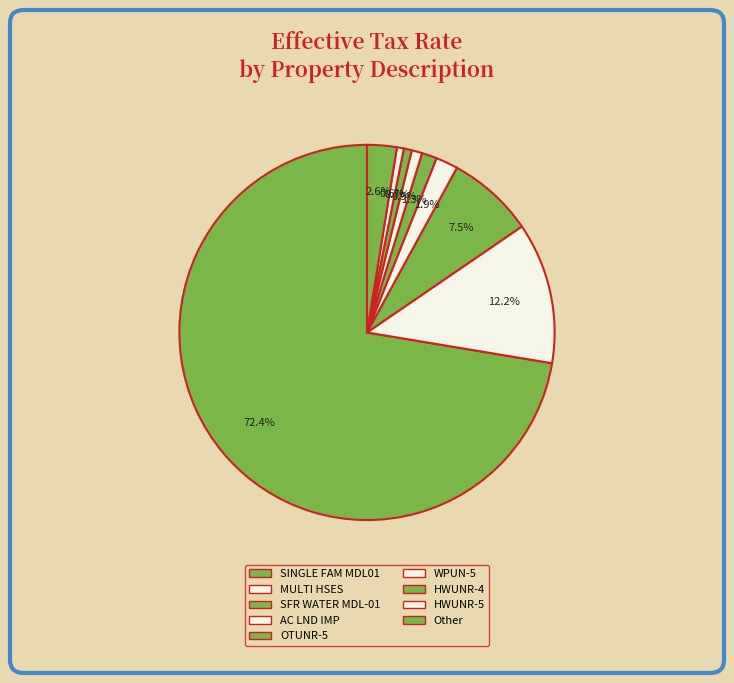

Count the number of slices in the pie.

9